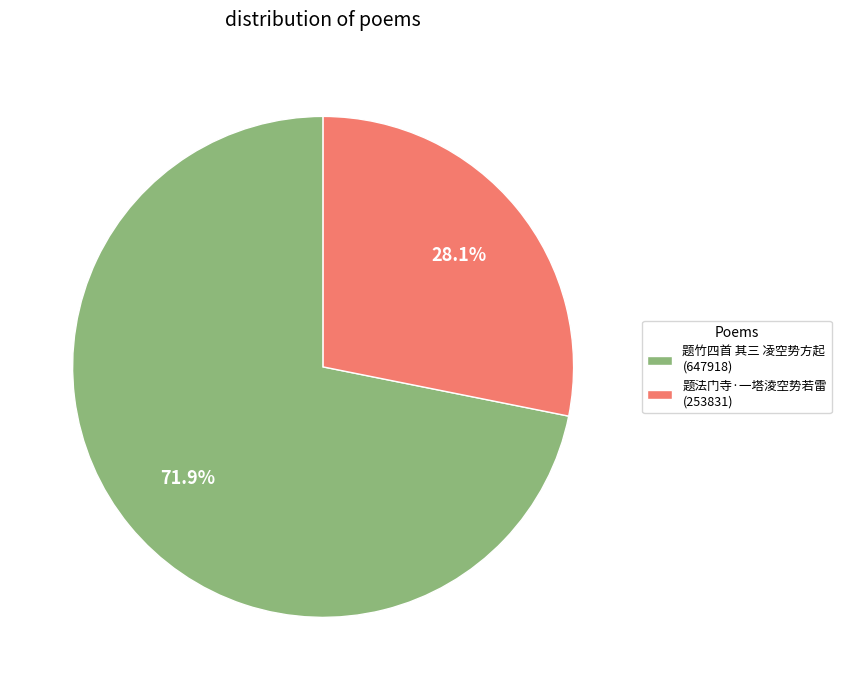

To the nearest percent, what portion does 题竹四首 其三 凌空势方起 represent?

72%